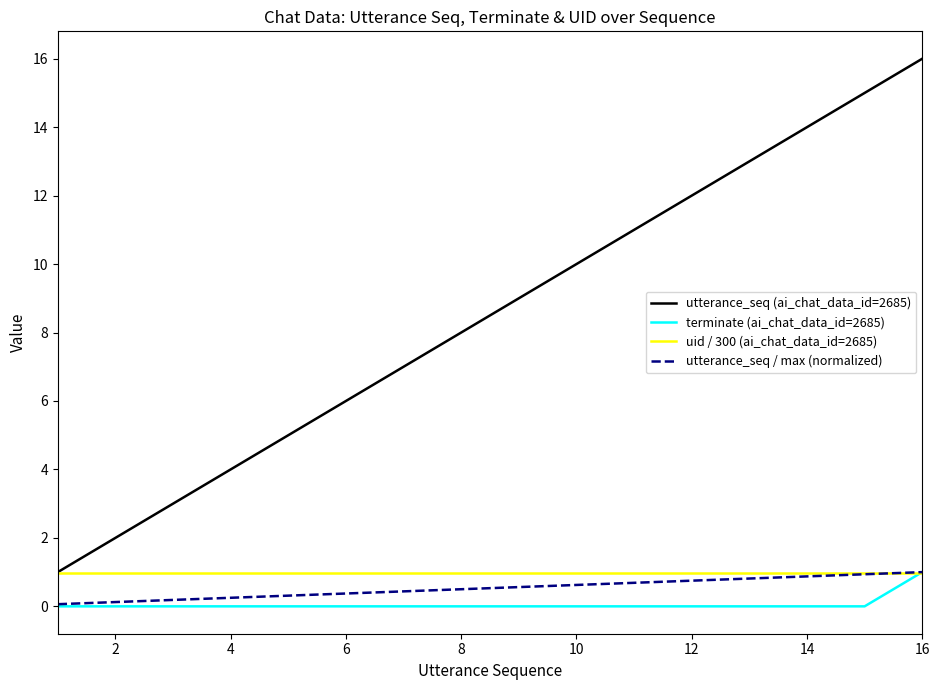

How many lines are shown in the chart?

4